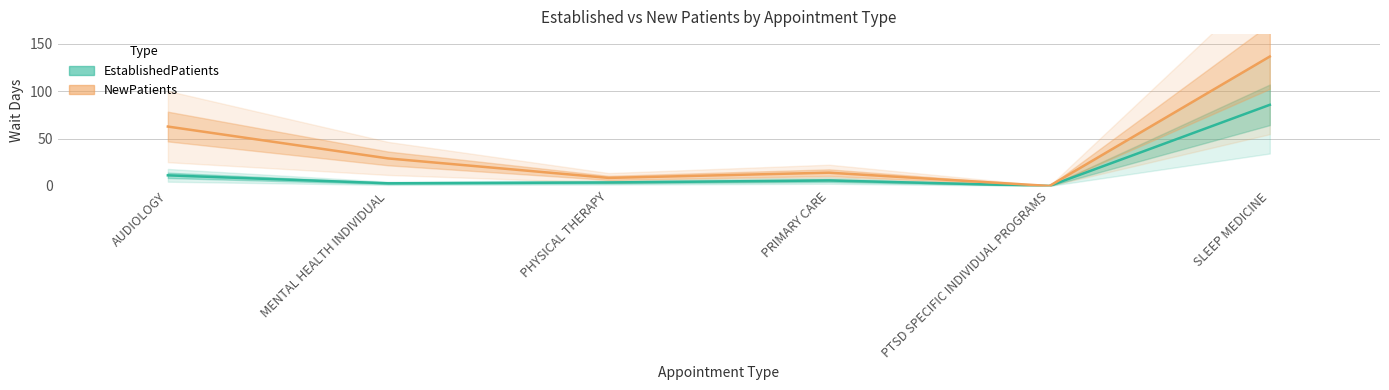

How many values in the NewPatients series are below 29?

3